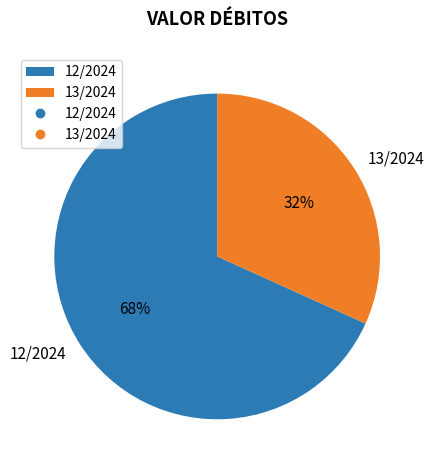

Which category has the smallest portion of the pie?

13/2024